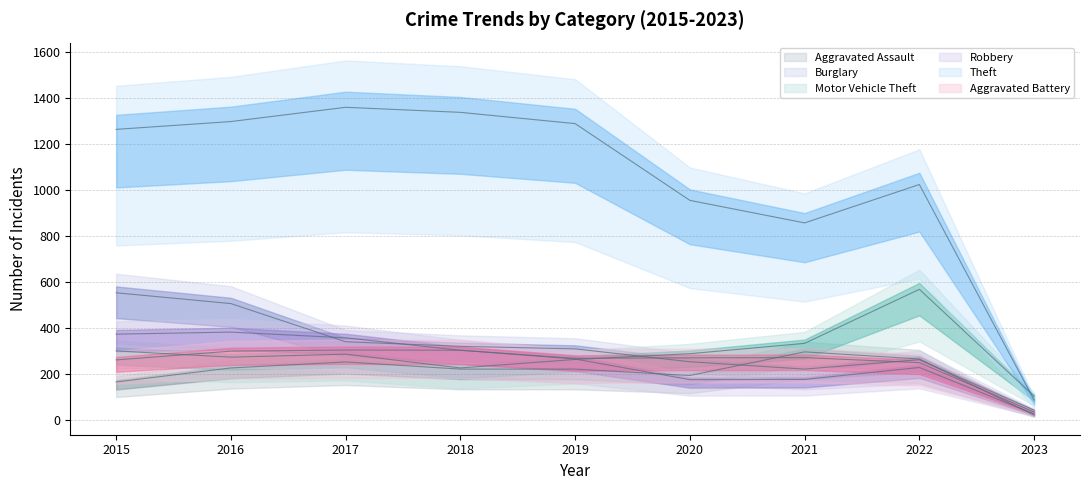

Which series has the largest total across all categories?

Theft